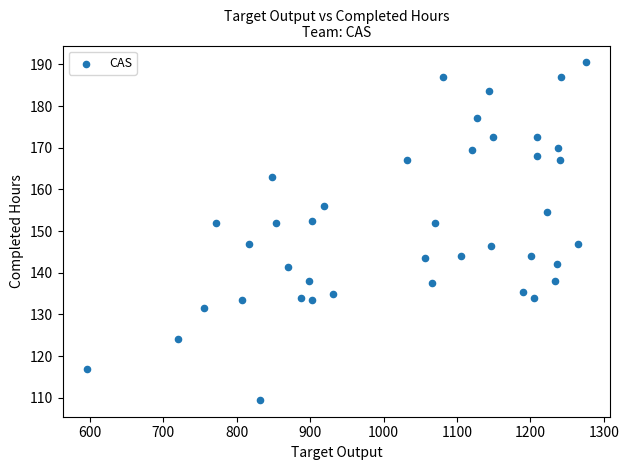

What is the range of Y values (max minus min)?

81.0